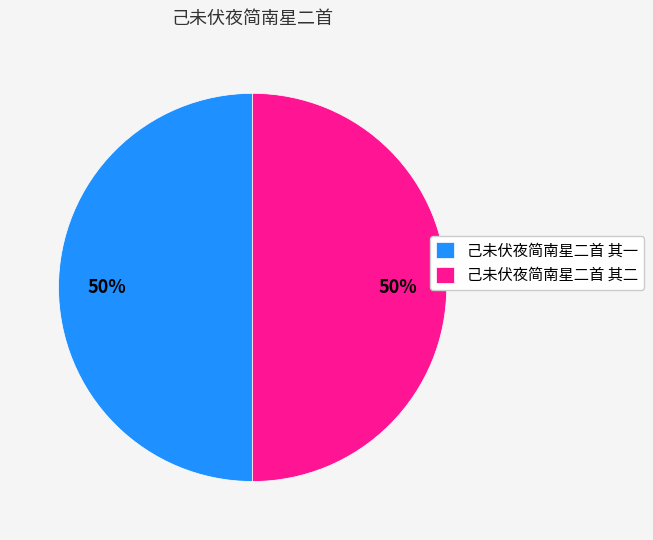

Do 己未伏夜简南星二首 其二 and 己未伏夜简南星二首 其一 together represent more than half of the pie?

Yes